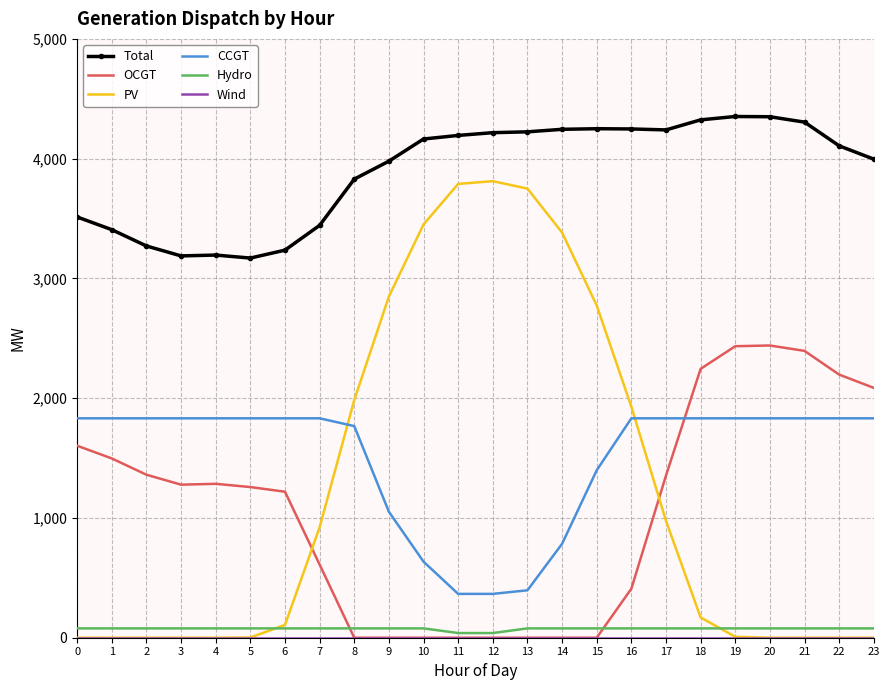

What is the maximum value for Total?

4352